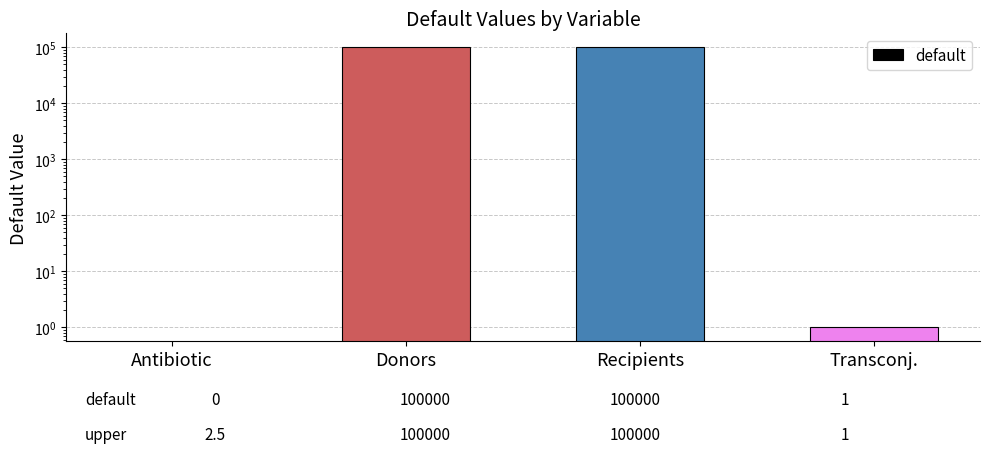

Count the number of data series in this chart.

1